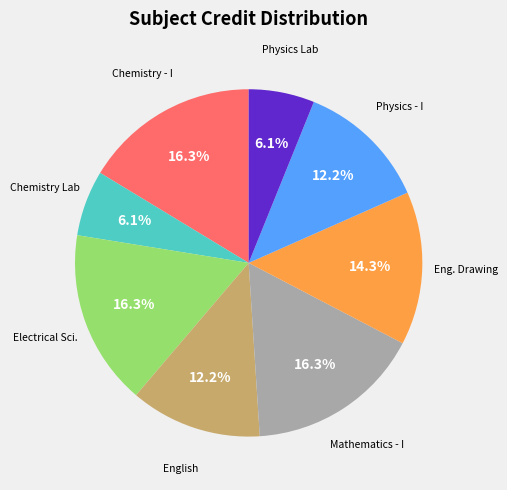

Is there a majority slice in this chart?

No